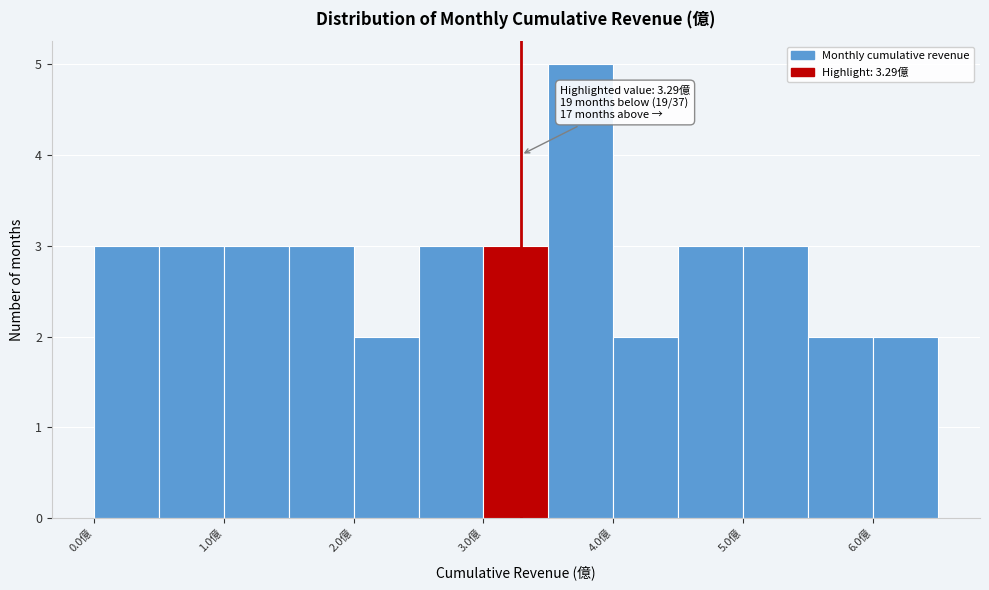

Over which range of the x-axis is the bar tallest?

3.5 to 4.0